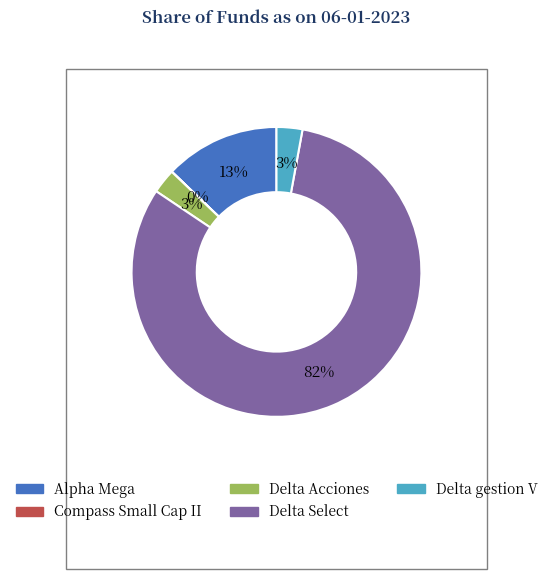

What is the largest slice in the pie chart?

Delta Select